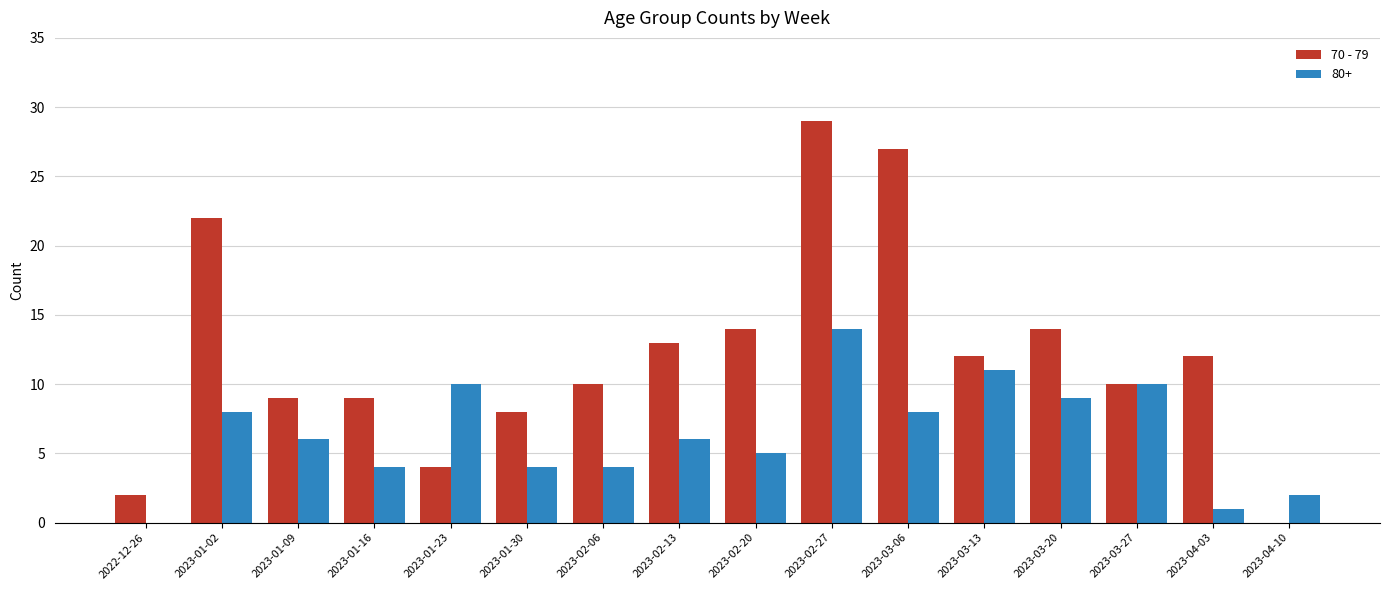

Between 2022-12-26 and 2023-01-23, which series saw the biggest shift?

80+